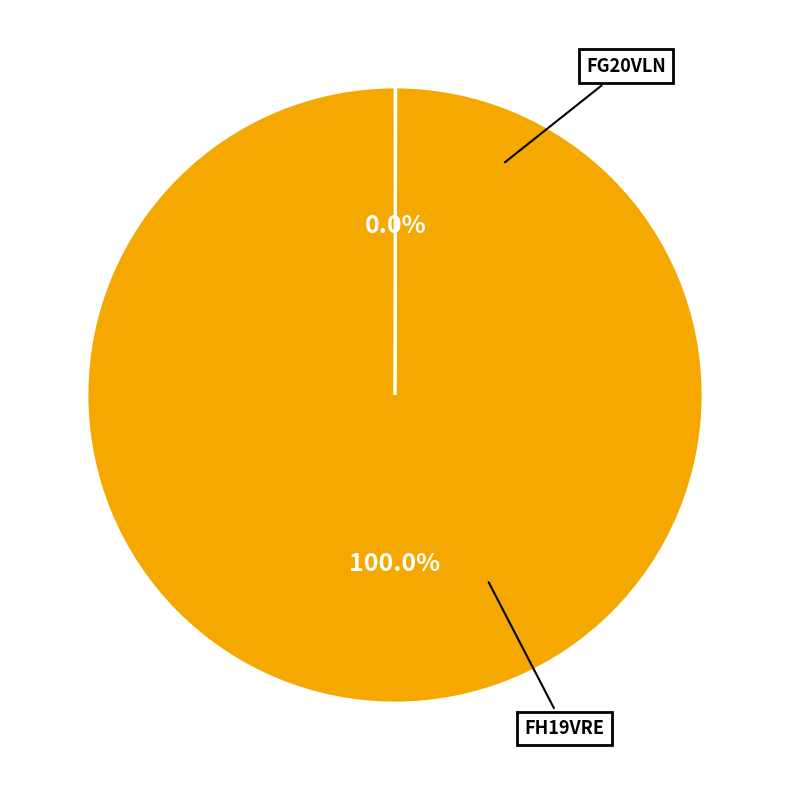

Does any single category account for the majority?

Yes